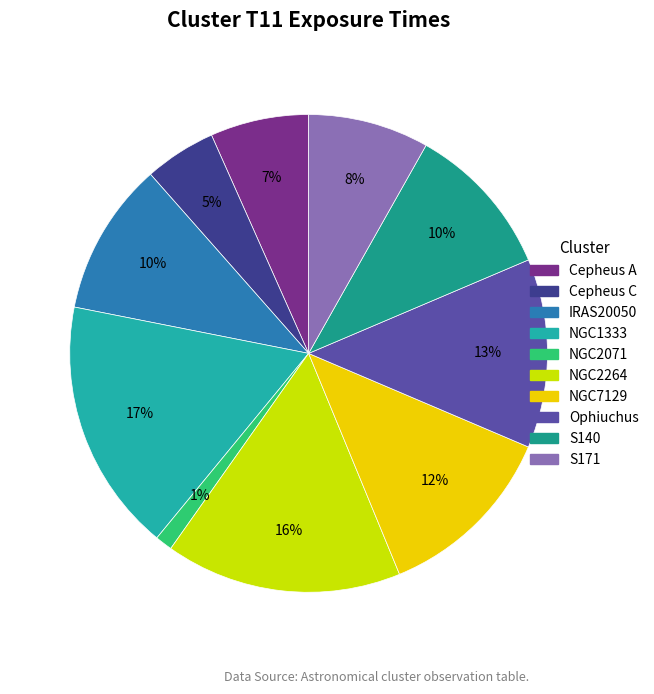

To the nearest percent, what is the average slice percentage?

10%